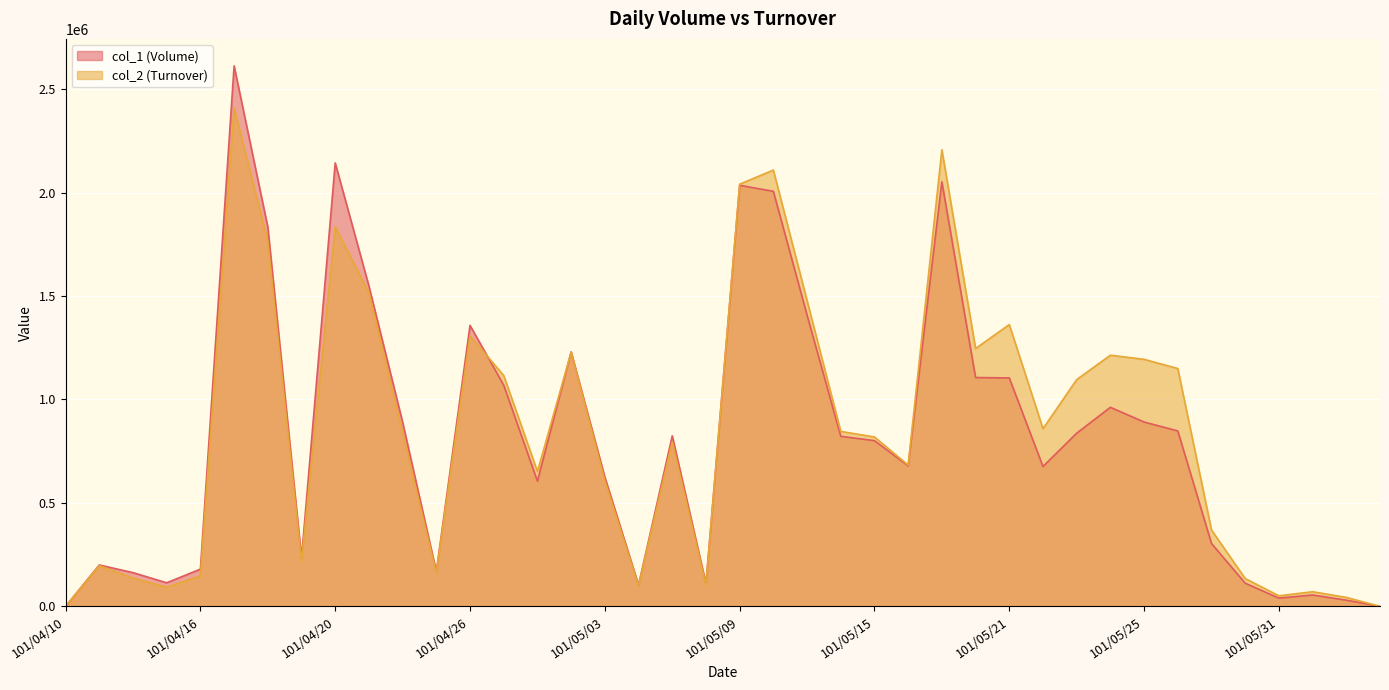

What is the greatest value displayed?

2612000